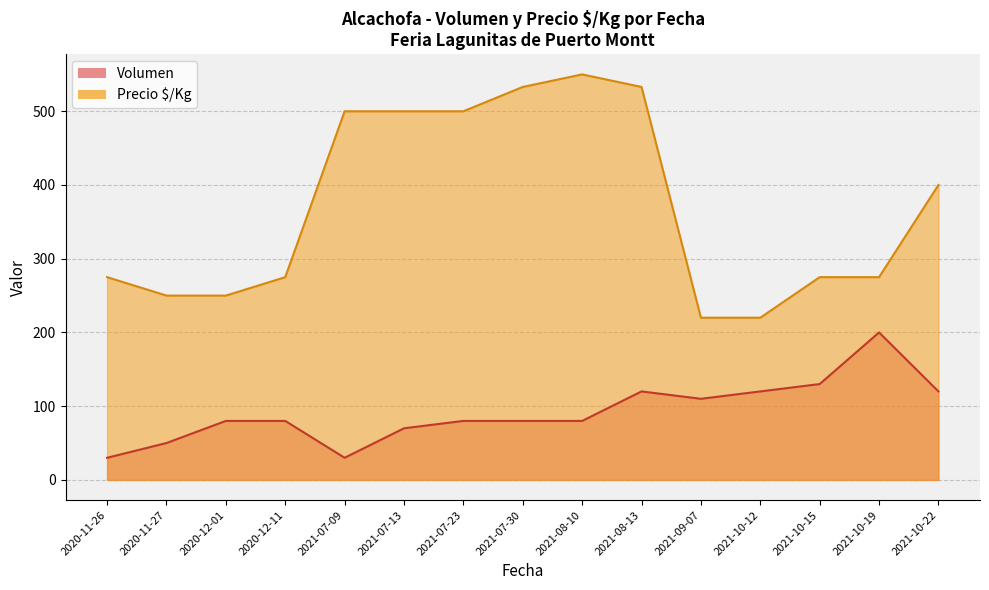

What is the difference between the Precio_$/Kg values at 2021-10-19 and 2021-07-23?

225